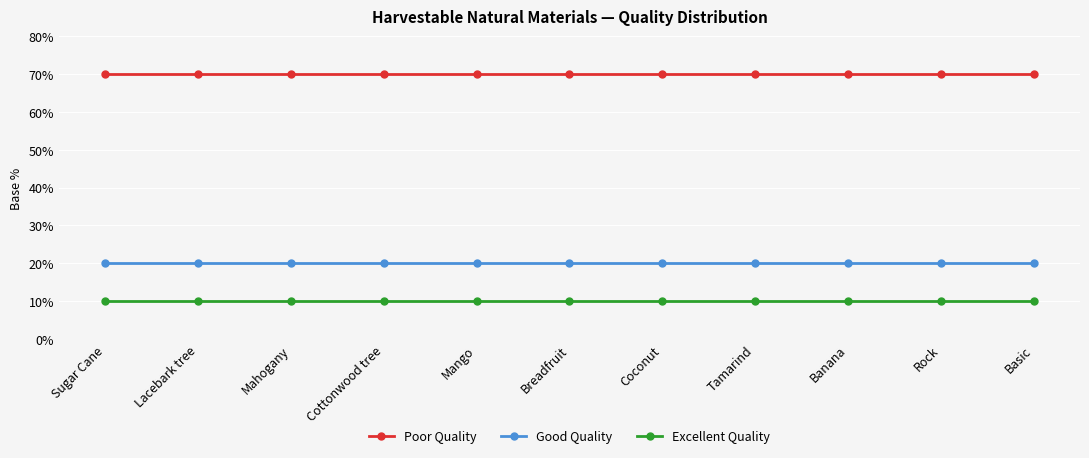

What is the smallest value displayed?

10